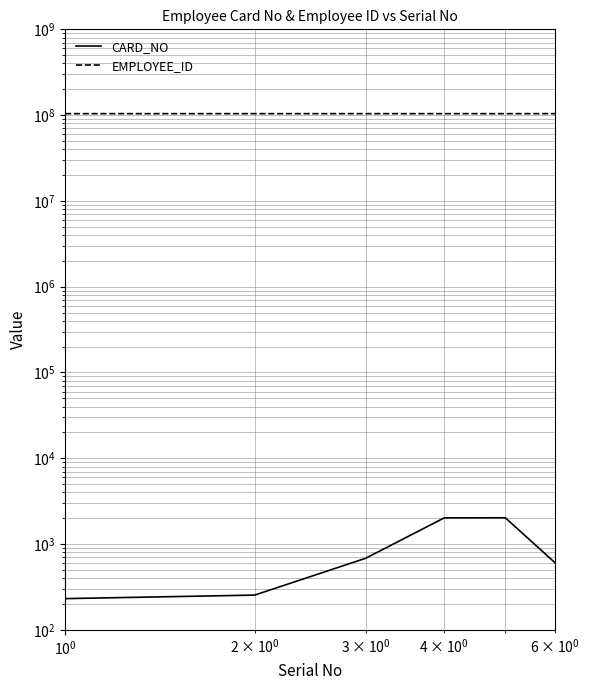

The value of CARD_NO at $\mathdefault{10^{0}}$ is 254. True or false?

True